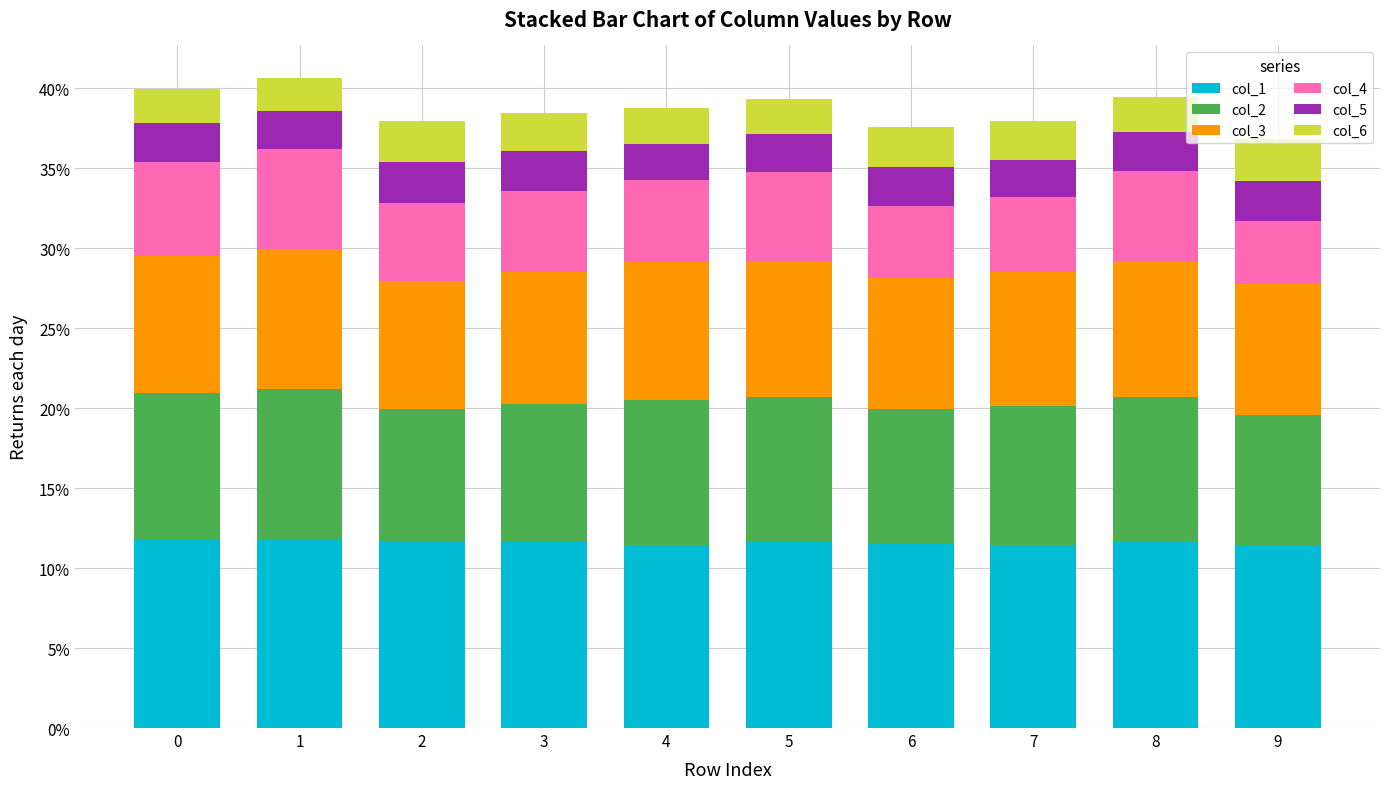

Does the chart contain any negative values?

No